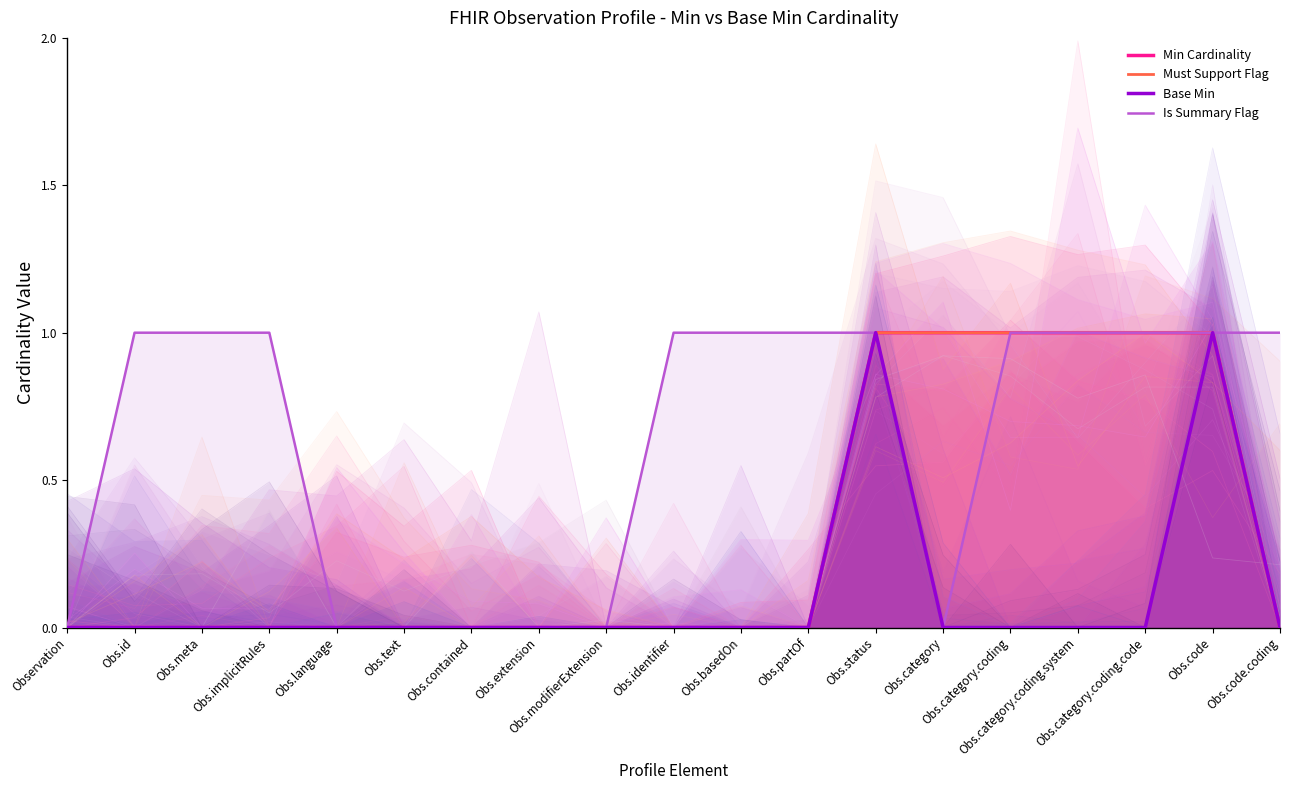

What are all the series names shown in the legend?

Min Cardinality, Must Support Flag, Base Min, Is Summary Flag